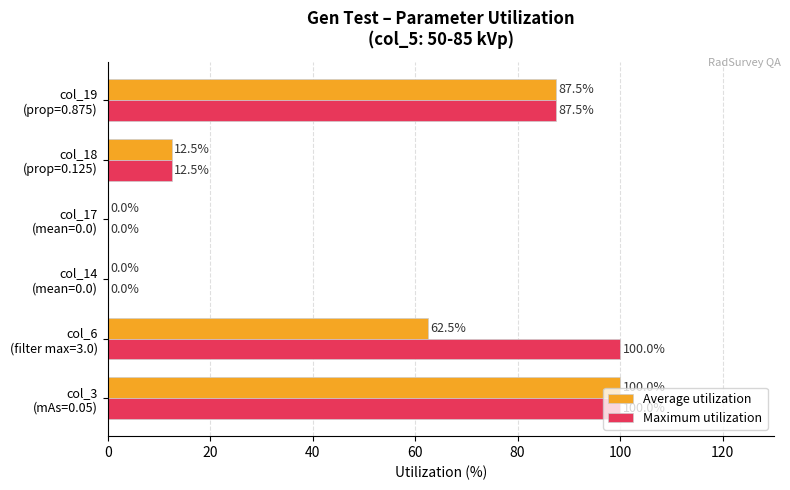

Which series has the largest total across all categories?

Maximum utilization